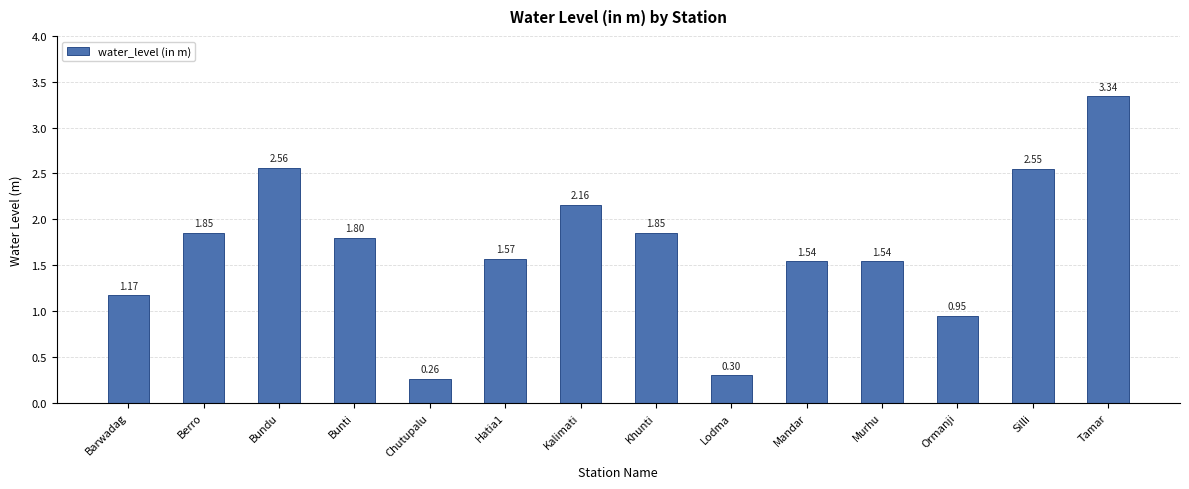

At which label does the data first exceed 1?

Barwadag